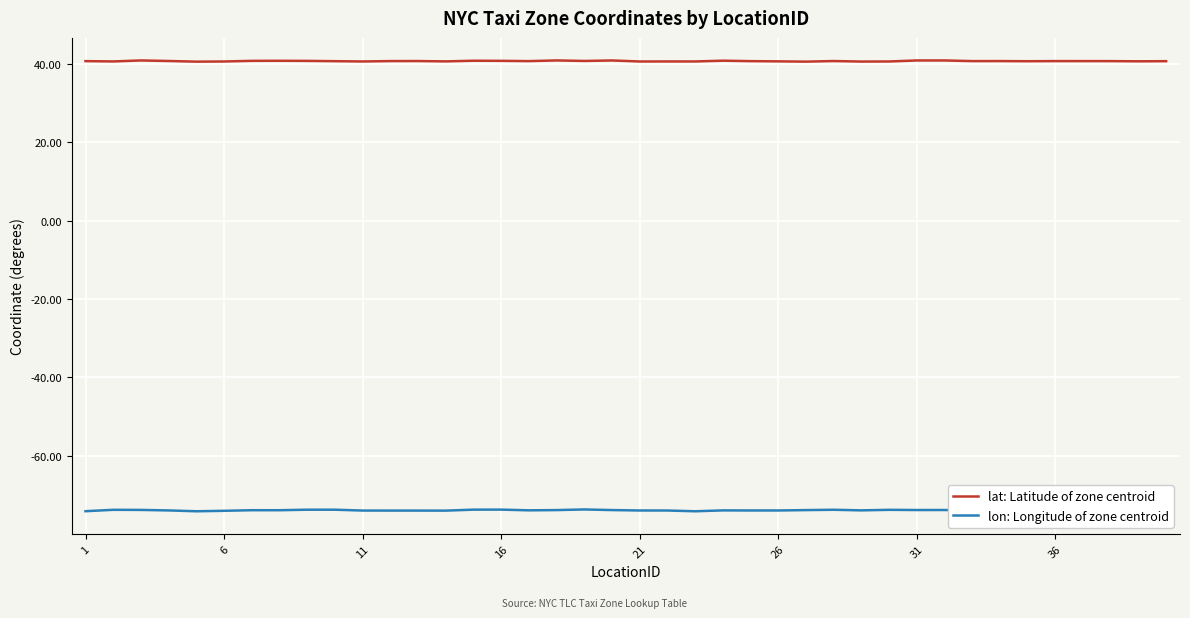

Rank the series by their maximum value, from lowest to highest.

lon: Longitude of zone centroid, lat: Latitude of zone centroid